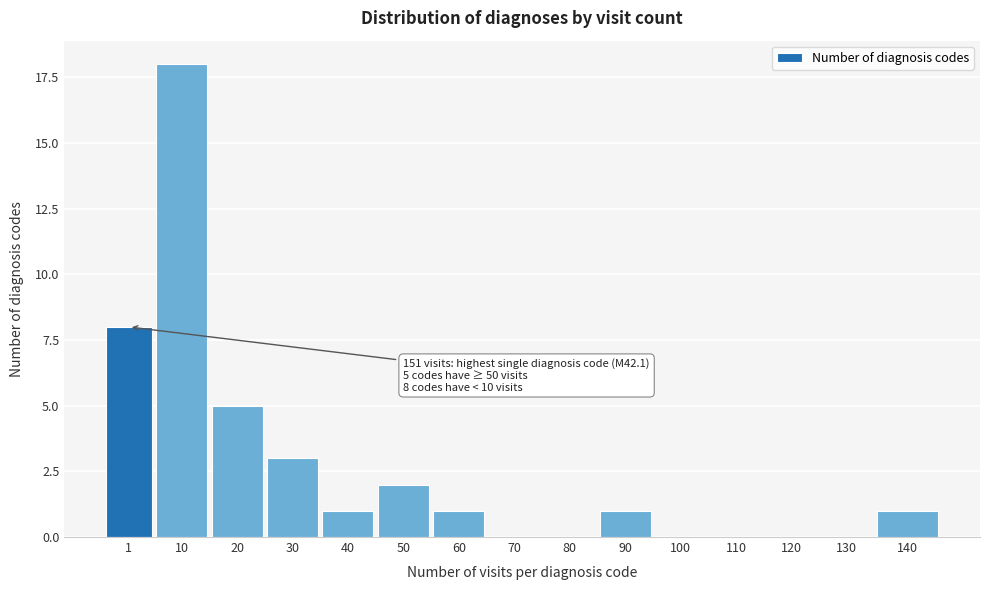

Reading left to right, list all the values displayed in this chart.

1=8	10=18	20=5	30=3	40=1	50=2	60=1	70=0	80=0	90=1	100=0	110=0	120=0	130=0	140=1